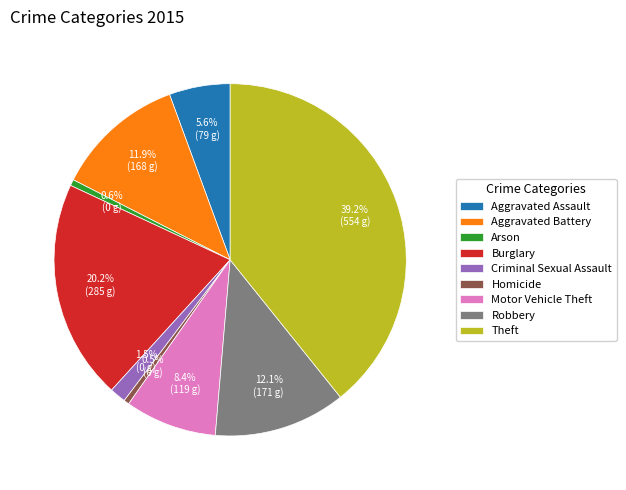

To the nearest percent, what percentage of the pie is Theft?

39%